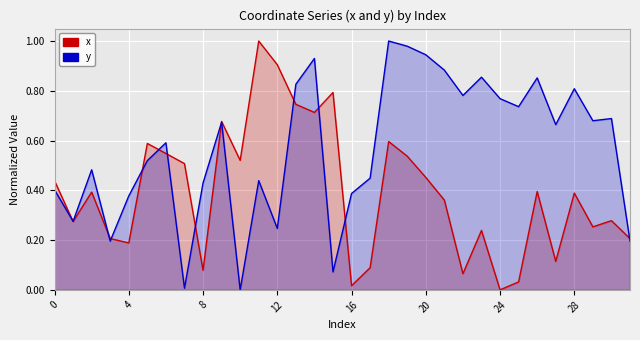

Reading left to right, extract all data points from this chart.

x: 0.4	0.3	0.4	0.2	0.2	0.6	0.5	0.5	0.1	0.7	0.5	1.0	0.9	0.7	0.7	0.8	0.0	0.1	0.6	0.5	0.5	0.4	0.1	0.2	0.0	0.0	0.4	0.1	0.4	0.3	0.3	0.2
y: 0.4	0.3	0.5	0.2	0.4	0.5	0.6	0.0	0.4	0.7	0.0	0.4	0.2	0.8	0.9	0.1	0.4	0.4	1.0	1.0	0.9	0.9	0.8	0.9	0.8	0.7	0.9	0.7	0.8	0.7	0.7	0.2